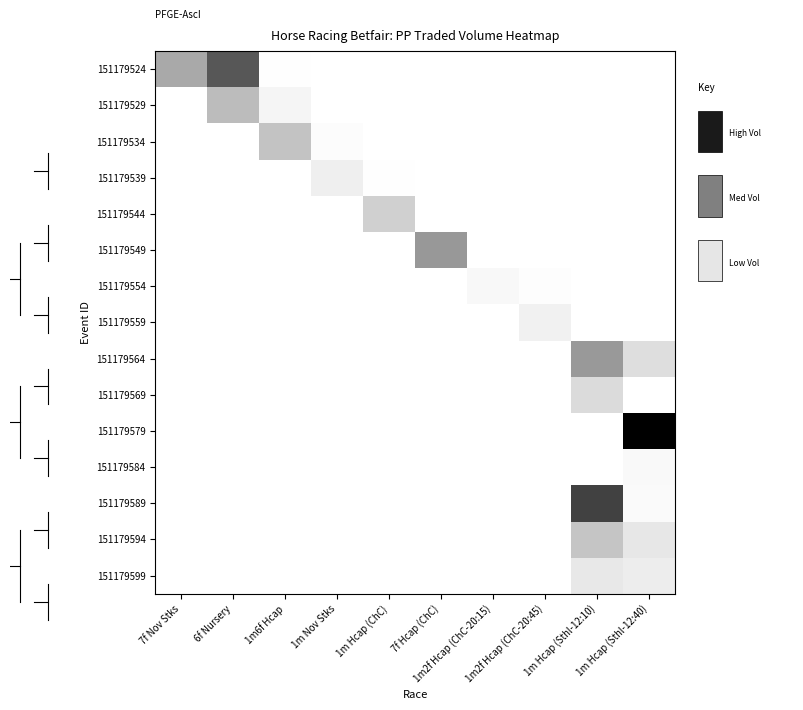

Reading left to right, what are all the values shown in this chart?

151179524: 7f Nov Stks=0.7	6f Nursery=0.3	1m6f Hcap=1.0	1m Nov Stks=1.0	1m Hcap (ChC)=1.0	7f Hcap (ChC)=1.0	1m2f Hcap (ChC-20:15)=1.0	1m2f Hcap (ChC-20:45)=1.0	1m Hcap (Sthl-12:10)=1.0	1m Hcap (Sthl-12:40)=1.0
151179529: 7f Nov Stks=1.0	6f Nursery=0.7	1m6f Hcap=1.0	1m Nov Stks=1.0	1m Hcap (ChC)=1.0	7f Hcap (ChC)=1.0	1m2f Hcap (ChC-20:15)=1.0	1m2f Hcap (ChC-20:45)=1.0	1m Hcap (Sthl-12:10)=1.0	1m Hcap (Sthl-12:40)=1.0
151179534: 7f Nov Stks=1.0	6f Nursery=1.0	1m6f Hcap=0.8	1m Nov Stks=1.0	1m Hcap (ChC)=1.0	7f Hcap (ChC)=1.0	1m2f Hcap (ChC-20:15)=1.0	1m2f Hcap (ChC-20:45)=1.0	1m Hcap (Sthl-12:10)=1.0	1m Hcap (Sthl-12:40)=1.0
151179539: 7f Nov Stks=1.0	6f Nursery=1.0	1m6f Hcap=1.0	1m Nov Stks=0.9	1m Hcap (ChC)=1.0	7f Hcap (ChC)=1.0	1m2f Hcap (ChC-20:15)=1.0	1m2f Hcap (ChC-20:45)=1.0	1m Hcap (Sthl-12:10)=1.0	1m Hcap (Sthl-12:40)=1.0
151179544: 7f Nov Stks=1.0	6f Nursery=1.0	1m6f Hcap=1.0	1m Nov Stks=1.0	1m Hcap (ChC)=0.8	7f Hcap (ChC)=1.0	1m2f Hcap (ChC-20:15)=1.0	1m2f Hcap (ChC-20:45)=1.0	1m Hcap (Sthl-12:10)=1.0	1m Hcap (Sthl-12:40)=1.0
151179549: 7f Nov Stks=1.0	6f Nursery=1.0	1m6f Hcap=1.0	1m Nov Stks=1.0	1m Hcap (ChC)=1.0	7f Hcap (ChC)=0.6	1m2f Hcap (ChC-20:15)=1.0	1m2f Hcap (ChC-20:45)=1.0	1m Hcap (Sthl-12:10)=1.0	1m Hcap (Sthl-12:40)=1.0
151179554: 7f Nov Stks=1.0	6f Nursery=1.0	1m6f Hcap=1.0	1m Nov Stks=1.0	1m Hcap (ChC)=1.0	7f Hcap (ChC)=1.0	1m2f Hcap (ChC-20:15)=1.0	1m2f Hcap (ChC-20:45)=1.0	1m Hcap (Sthl-12:10)=1.0	1m Hcap (Sthl-12:40)=1.0
151179559: 7f Nov Stks=1.0	6f Nursery=1.0	1m6f Hcap=1.0	1m Nov Stks=1.0	1m Hcap (ChC)=1.0	7f Hcap (ChC)=1.0	1m2f Hcap (ChC-20:15)=1.0	1m2f Hcap (ChC-20:45)=0.9	1m Hcap (Sthl-12:10)=1.0	1m Hcap (Sthl-12:40)=1.0
151179564: 7f Nov Stks=1.0	6f Nursery=1.0	1m6f Hcap=1.0	1m Nov Stks=1.0	1m Hcap (ChC)=1.0	7f Hcap (ChC)=1.0	1m2f Hcap (ChC-20:15)=1.0	1m2f Hcap (ChC-20:45)=1.0	1m Hcap (Sthl-12:10)=0.6	1m Hcap (Sthl-12:40)=0.9
151179569: 7f Nov Stks=1.0	6f Nursery=1.0	1m6f Hcap=1.0	1m Nov Stks=1.0	1m Hcap (ChC)=1.0	7f Hcap (ChC)=1.0	1m2f Hcap (ChC-20:15)=1.0	1m2f Hcap (ChC-20:45)=1.0	1m Hcap (Sthl-12:10)=0.9	1m Hcap (Sthl-12:40)=1.0
151179579: 7f Nov Stks=1.0	6f Nursery=1.0	1m6f Hcap=1.0	1m Nov Stks=1.0	1m Hcap (ChC)=1.0	7f Hcap (ChC)=1.0	1m2f Hcap (ChC-20:15)=1.0	1m2f Hcap (ChC-20:45)=1.0	1m Hcap (Sthl-12:10)=1.0	1m Hcap (Sthl-12:40)=0.0
151179584: 7f Nov Stks=1.0	6f Nursery=1.0	1m6f Hcap=1.0	1m Nov Stks=1.0	1m Hcap (ChC)=1.0	7f Hcap (ChC)=1.0	1m2f Hcap (ChC-20:15)=1.0	1m2f Hcap (ChC-20:45)=1.0	1m Hcap (Sthl-12:10)=1.0	1m Hcap (Sthl-12:40)=1.0
151179589: 7f Nov Stks=1.0	6f Nursery=1.0	1m6f Hcap=1.0	1m Nov Stks=1.0	1m Hcap (ChC)=1.0	7f Hcap (ChC)=1.0	1m2f Hcap (ChC-20:15)=1.0	1m2f Hcap (ChC-20:45)=1.0	1m Hcap (Sthl-12:10)=0.3	1m Hcap (Sthl-12:40)=1.0
151179594: 7f Nov Stks=1.0	6f Nursery=1.0	1m6f Hcap=1.0	1m Nov Stks=1.0	1m Hcap (ChC)=1.0	7f Hcap (ChC)=1.0	1m2f Hcap (ChC-20:15)=1.0	1m2f Hcap (ChC-20:45)=1.0	1m Hcap (Sthl-12:10)=0.8	1m Hcap (Sthl-12:40)=0.9
151179599: 7f Nov Stks=1.0	6f Nursery=1.0	1m6f Hcap=1.0	1m Nov Stks=1.0	1m Hcap (ChC)=1.0	7f Hcap (ChC)=1.0	1m2f Hcap (ChC-20:15)=1.0	1m2f Hcap (ChC-20:45)=1.0	1m Hcap (Sthl-12:10)=0.9	1m Hcap (Sthl-12:40)=0.9